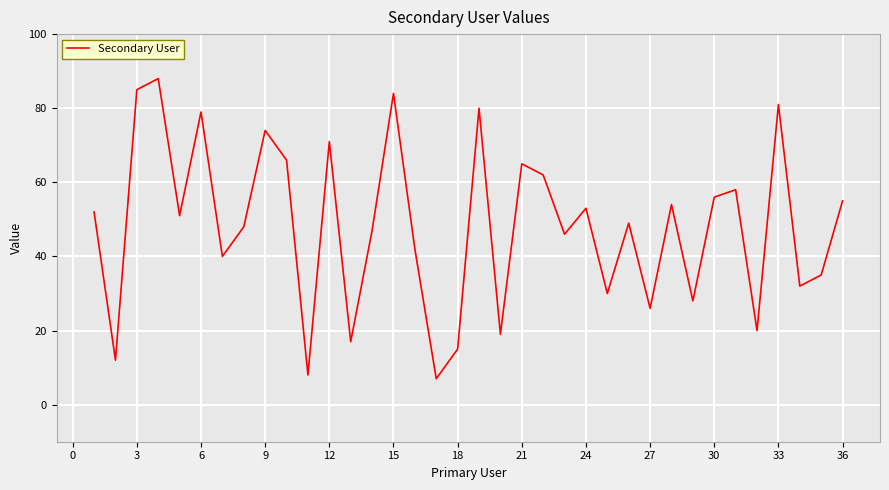

What is the smallest value displayed?

7